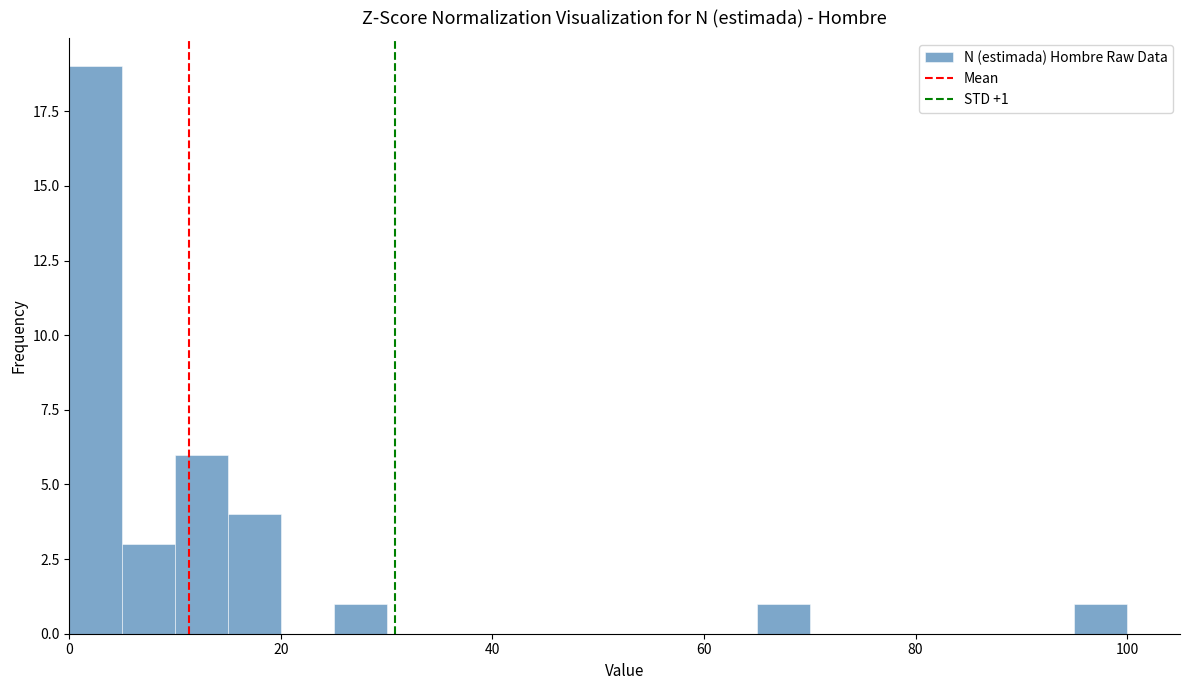

Around what value on the x-axis is the tallest bar? Give the approximate position of its centre, as read against the axis.

2